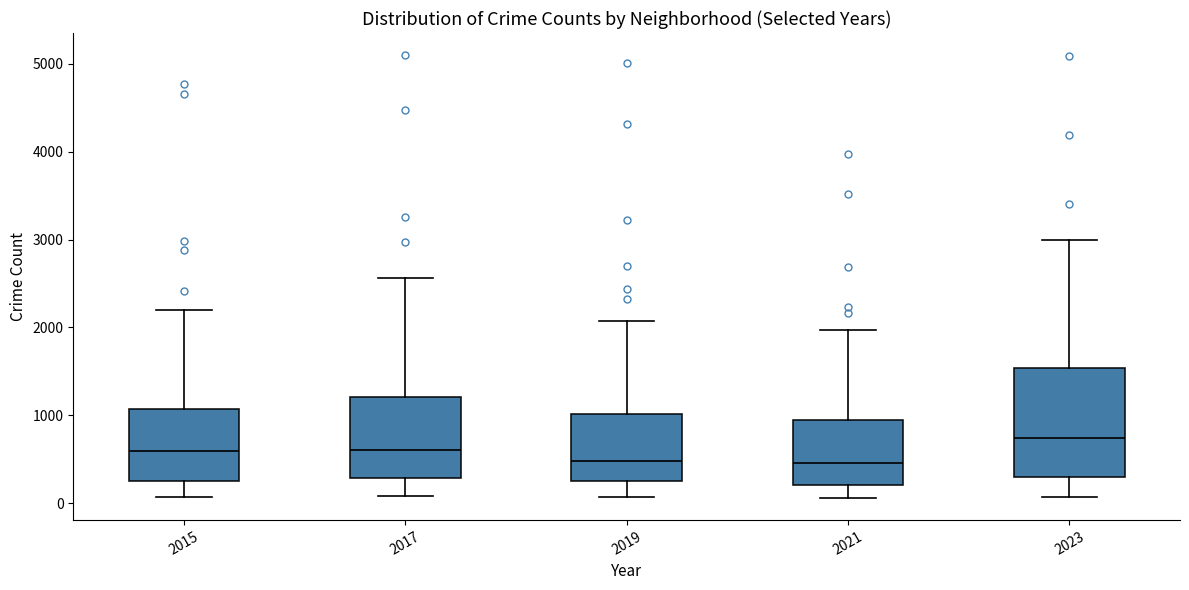

Comparing the boxes themselves (not the whiskers), which one is the tallest?

2023